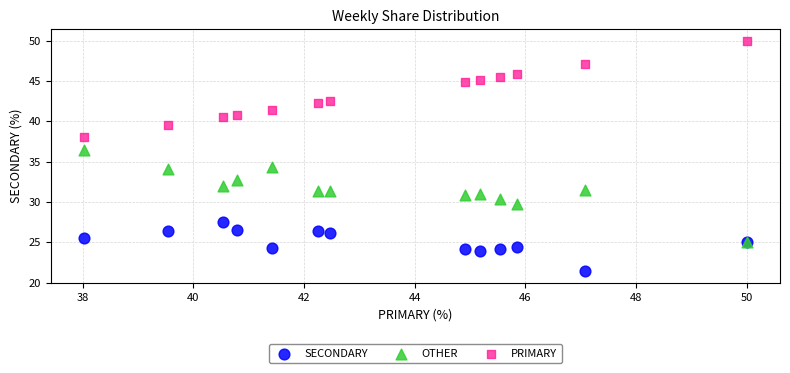

What are all the series names shown in the legend?

SECONDARY, OTHER, PRIMARY